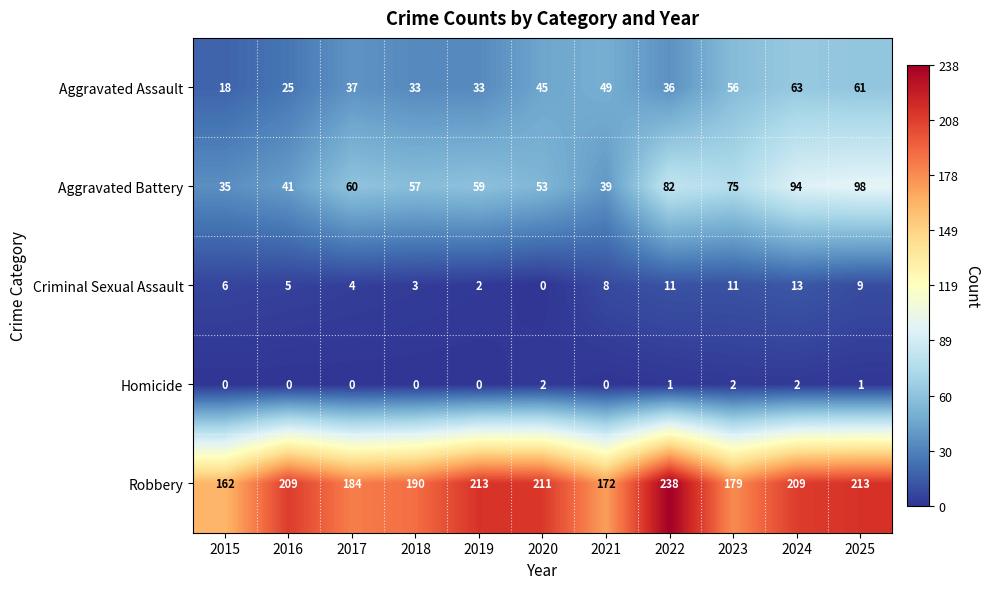

True or false: Aggravated Battery has a value of 15 at 2020.

False